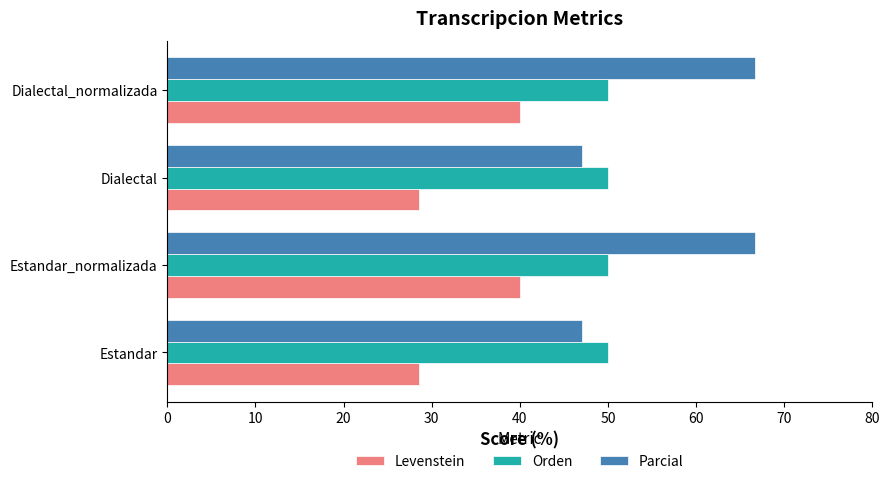

At how many categories does at least one series exceed 33?

4